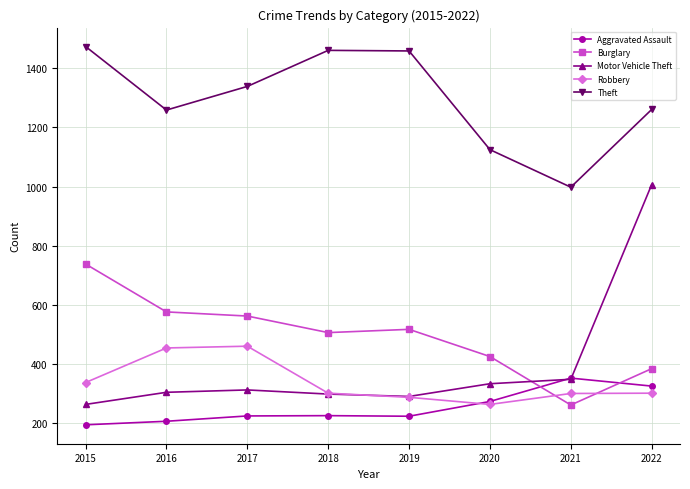

The value of Motor Vehicle Theft at 2015 is 263. True or false?

True